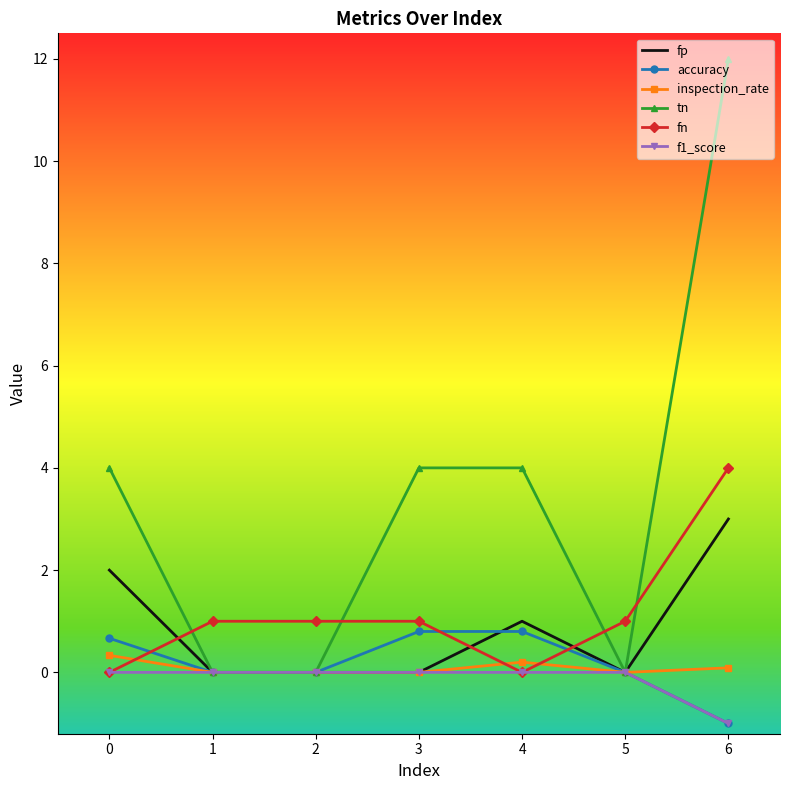

At which label does accuracy reach its minimum?

6